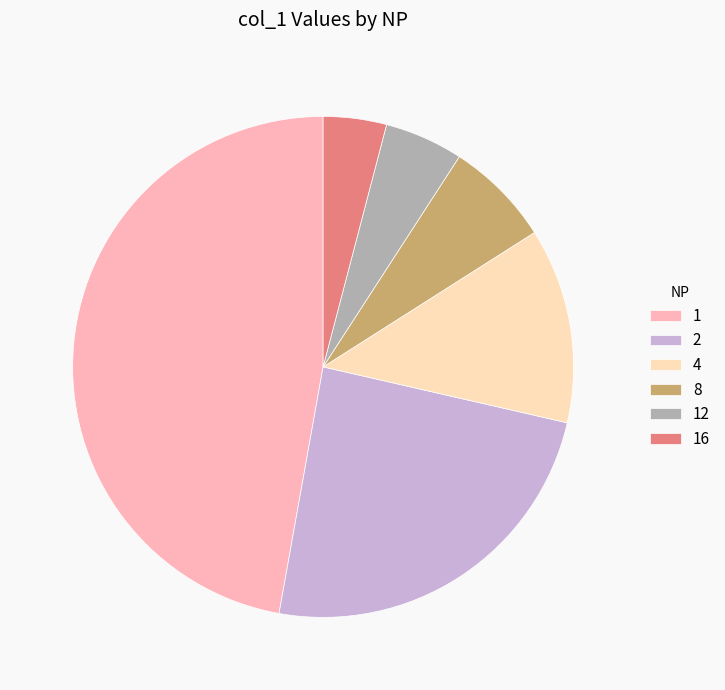

Rank the categories by value from highest to lowest.

1, 2, 4, 8, 12, 16